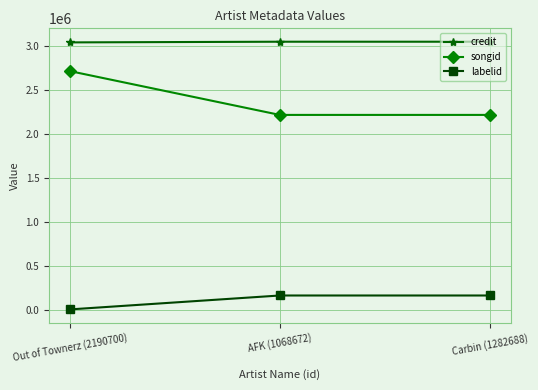

What is the label of the 3rd point from the left?

Carbin (1282688)